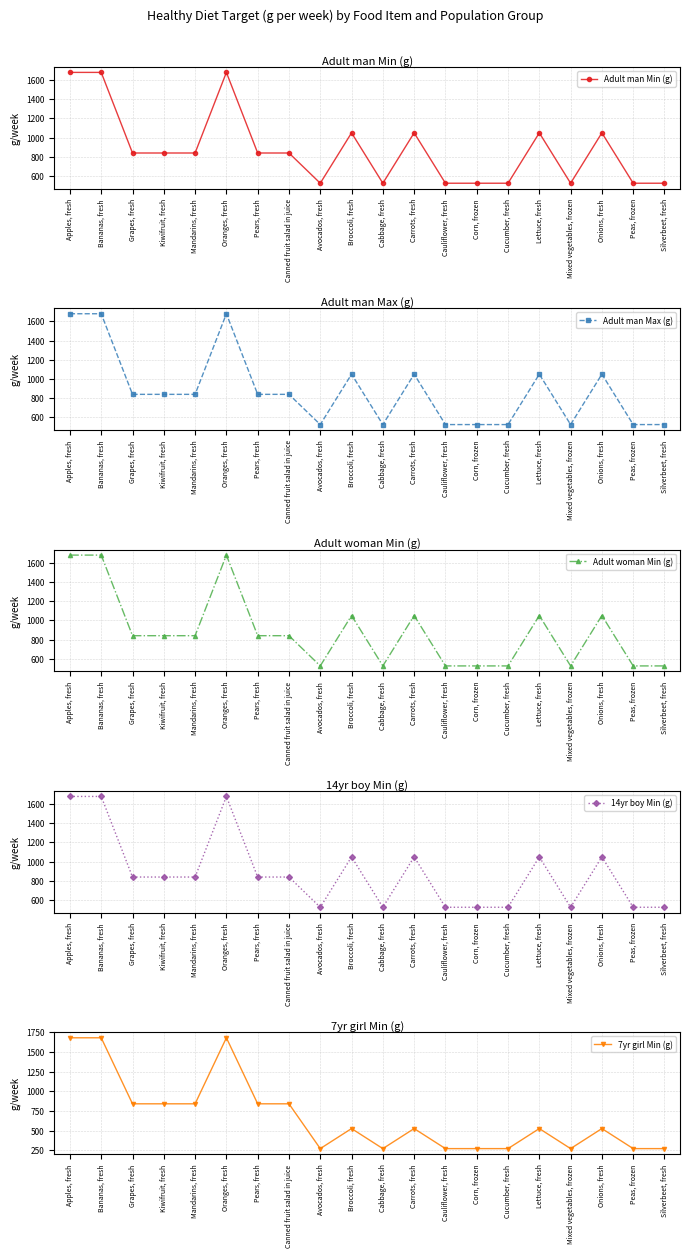

Reading left to right, list all the values displayed in this chart.

Adult man Min (g): Apples, fresh=1680	Bananas, fresh=1680	Grapes, fresh=840	Kiwifruit, fresh=840	Mandarins, fresh=840	Oranges, fresh=1680	Pears, fresh=840	Canned fruit salad in juice=840	Avocados, fresh=525	Broccoli, fresh=1050	Cabbage, fresh=525	Carrots, fresh=1050	Cauliflower, fresh=525	Corn, frozen=525	Cucumber, fresh=525	Lettuce, fresh=1050	Mixed vegetables, frozen=525	Onions, fresh=1050	Peas, frozen=525	Silverbeet, fresh=525
Adult man Max (g): Apples, fresh=1680	Bananas, fresh=1680	Grapes, fresh=840	Kiwifruit, fresh=840	Mandarins, fresh=840	Oranges, fresh=1680	Pears, fresh=840	Canned fruit salad in juice=840	Avocados, fresh=525	Broccoli, fresh=1050	Cabbage, fresh=525	Carrots, fresh=1050	Cauliflower, fresh=525	Corn, frozen=525	Cucumber, fresh=525	Lettuce, fresh=1050	Mixed vegetables, frozen=525	Onions, fresh=1050	Peas, frozen=525	Silverbeet, fresh=525
Adult woman Min (g): Apples, fresh=1680	Bananas, fresh=1680	Grapes, fresh=840	Kiwifruit, fresh=840	Mandarins, fresh=840	Oranges, fresh=1680	Pears, fresh=840	Canned fruit salad in juice=840	Avocados, fresh=525	Broccoli, fresh=1050	Cabbage, fresh=525	Carrots, fresh=1050	Cauliflower, fresh=525	Corn, frozen=525	Cucumber, fresh=525	Lettuce, fresh=1050	Mixed vegetables, frozen=525	Onions, fresh=1050	Peas, frozen=525	Silverbeet, fresh=525
14yr boy Min (g): Apples, fresh=1680	Bananas, fresh=1680	Grapes, fresh=840	Kiwifruit, fresh=840	Mandarins, fresh=840	Oranges, fresh=1680	Pears, fresh=840	Canned fruit salad in juice=840	Avocados, fresh=525	Broccoli, fresh=1050	Cabbage, fresh=525	Carrots, fresh=1050	Cauliflower, fresh=525	Corn, frozen=525	Cucumber, fresh=525	Lettuce, fresh=1050	Mixed vegetables, frozen=525	Onions, fresh=1050	Peas, frozen=525	Silverbeet, fresh=525
7yr girl Min (g): Apples, fresh=1680	Bananas, fresh=1680	Grapes, fresh=840	Kiwifruit, fresh=840	Mandarins, fresh=840	Oranges, fresh=1680	Pears, fresh=840	Canned fruit salad in juice=840	Avocados, fresh=270	Broccoli, fresh=525	Cabbage, fresh=270	Carrots, fresh=525	Cauliflower, fresh=270	Corn, frozen=270	Cucumber, fresh=270	Lettuce, fresh=525	Mixed vegetables, frozen=270	Onions, fresh=525	Peas, frozen=270	Silverbeet, fresh=270